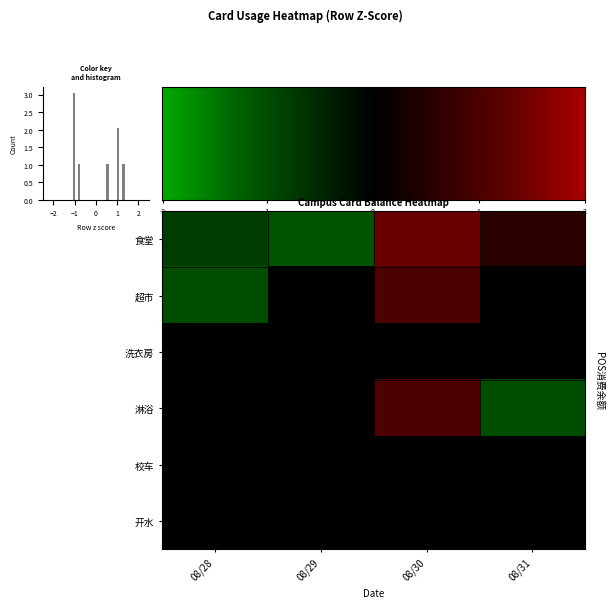

What is the difference between the maximum and minimum values in the 食堂 series?

2.5